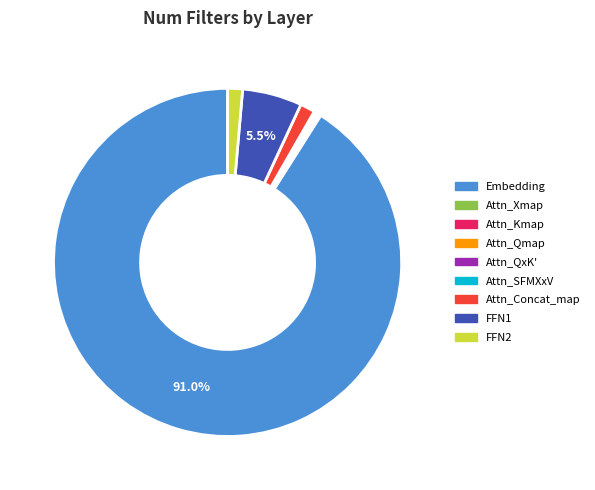

Which category has the biggest portion of the pie?

Embedding